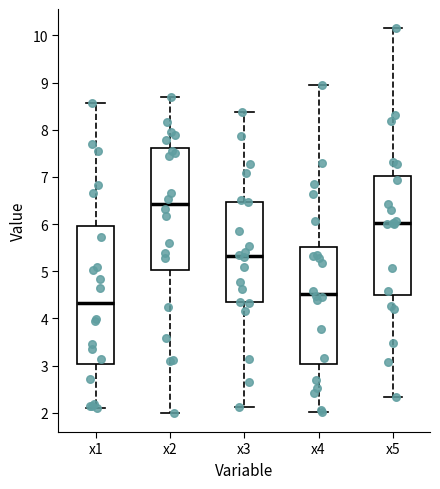

Which box is the tallest, from its lower edge to its upper edge?

x1